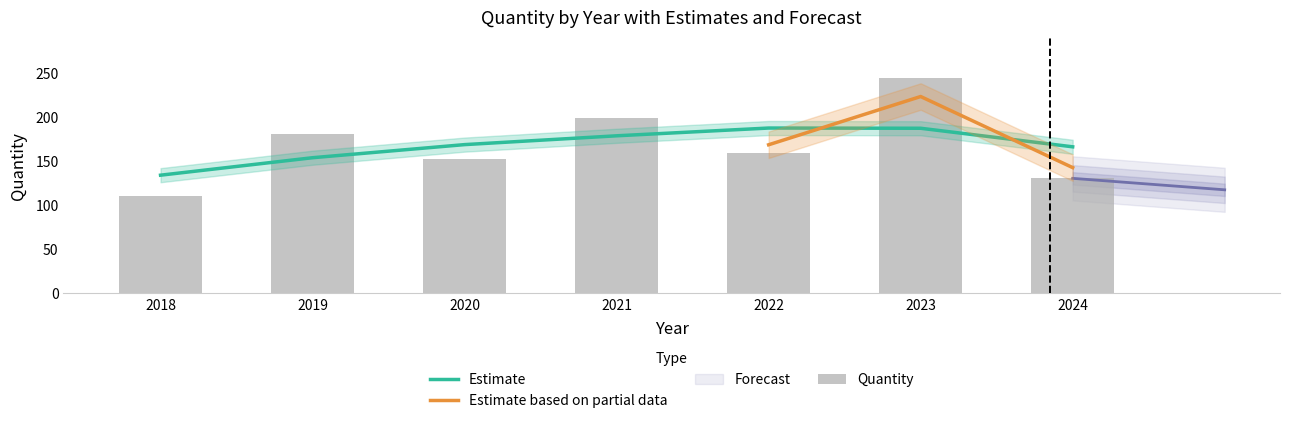

Count the number of data series in this chart.

4